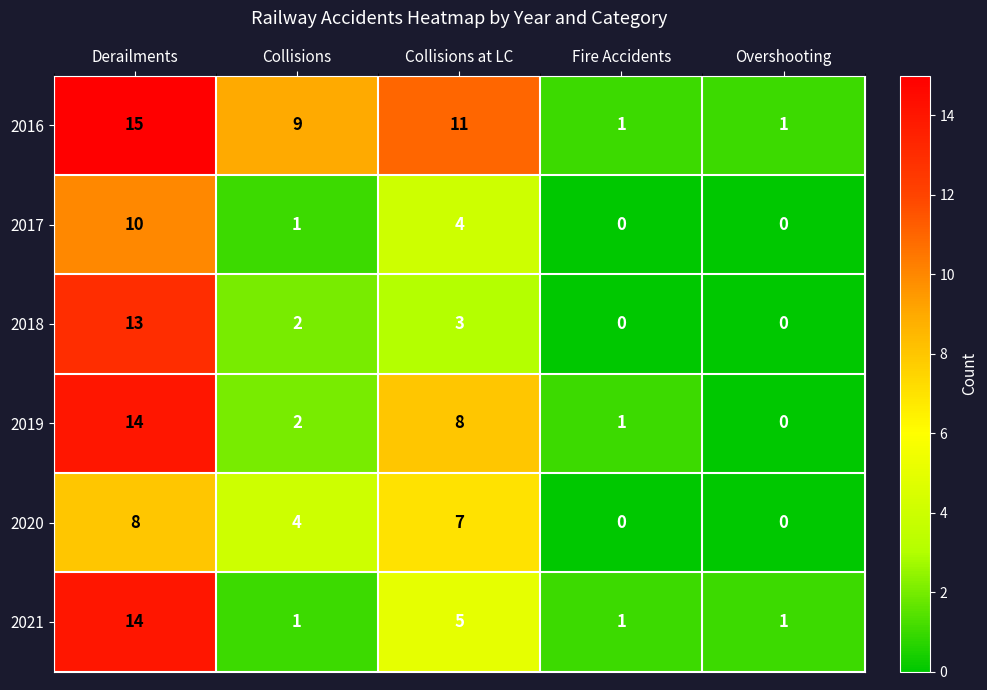

What is the spread (max minus min) of values at Collisions at LC?

8